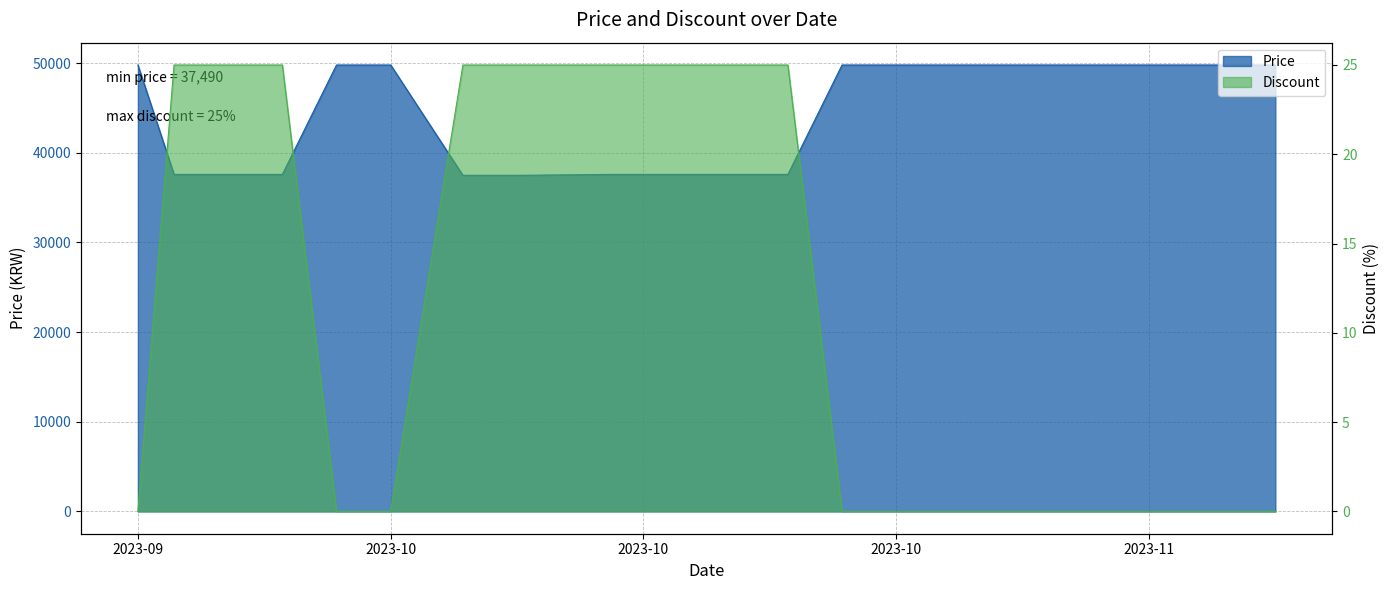

Read the Price value at 2023-11.

49800